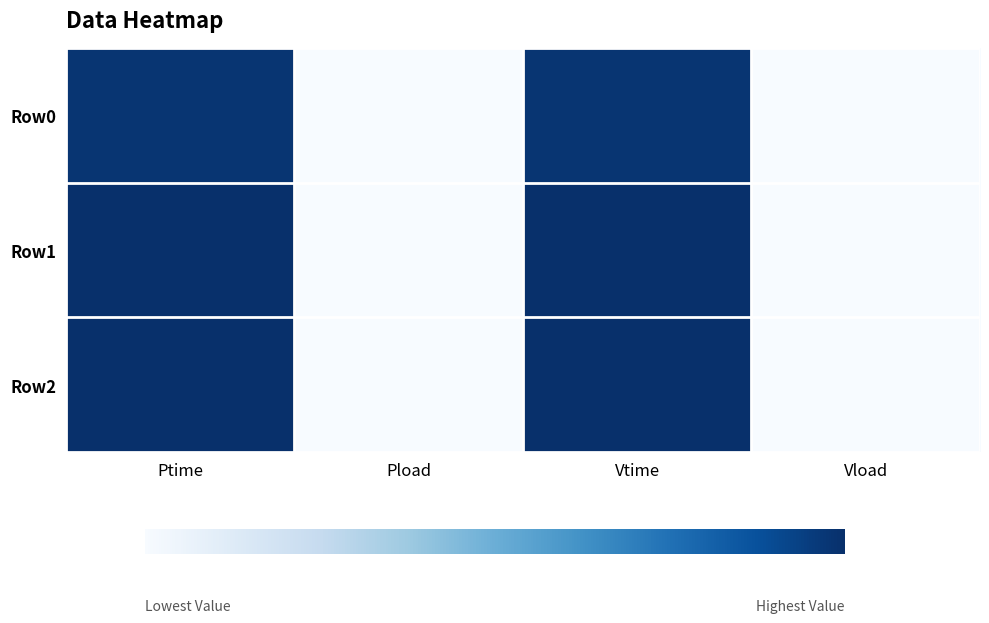

List the series in order of their peak value, lowest first.

Row0, Row1, Row2